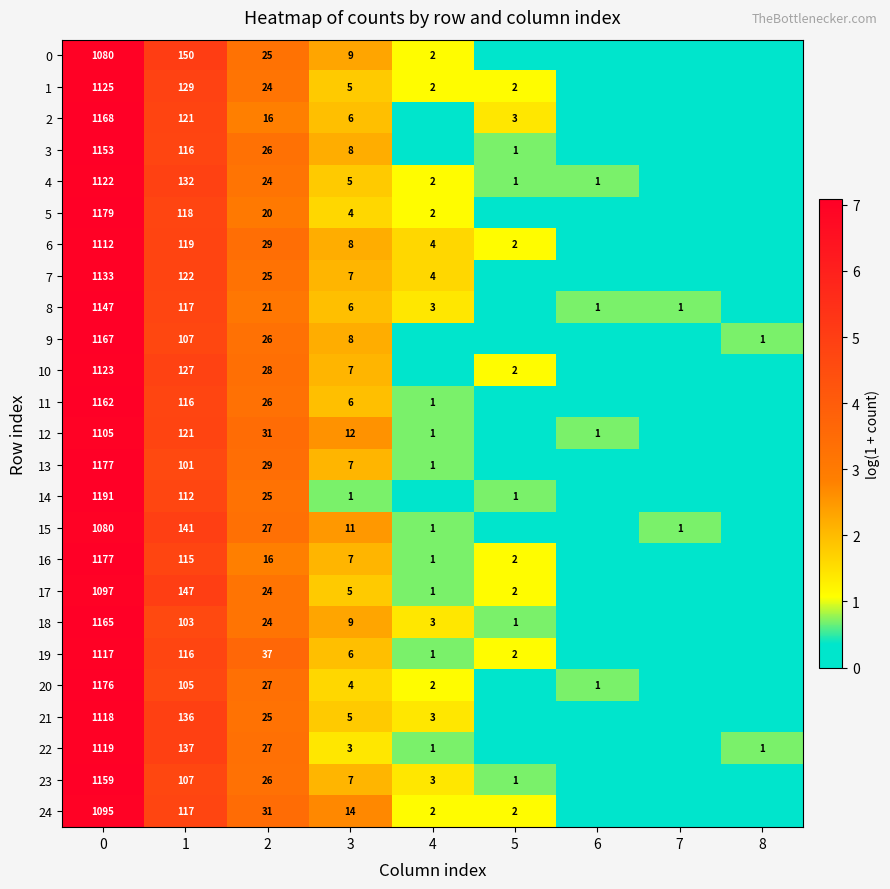

Which series changed the most between 2 and 3?

19